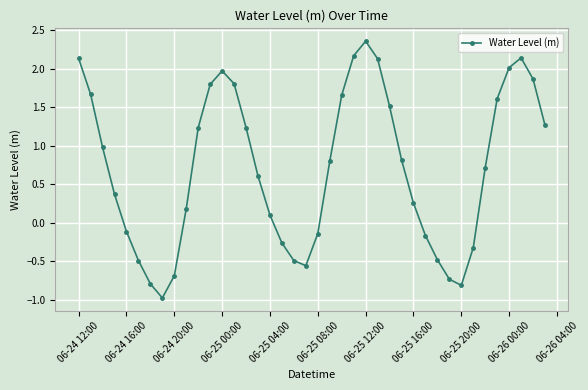

How many interior local peaks (higher than both neighbors) does the data have?

3